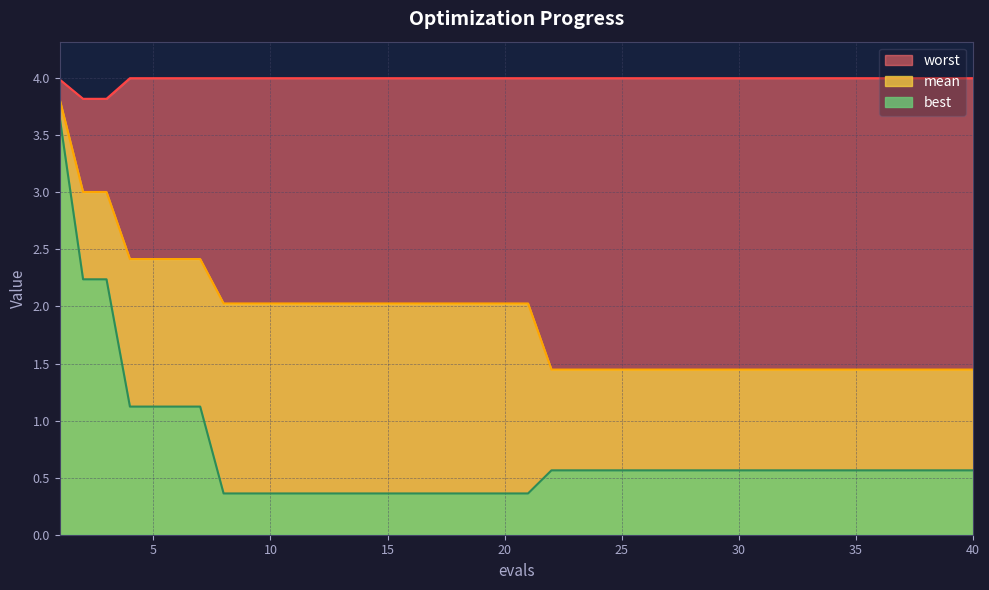

Does the chart display data point markers on the line(s)?

No